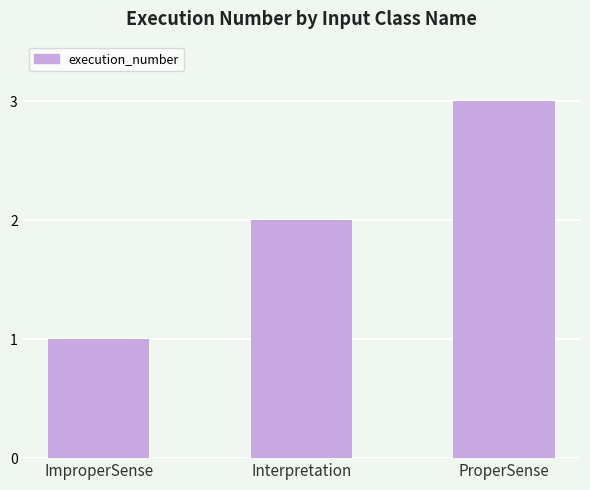

What is the sum of all values?

6